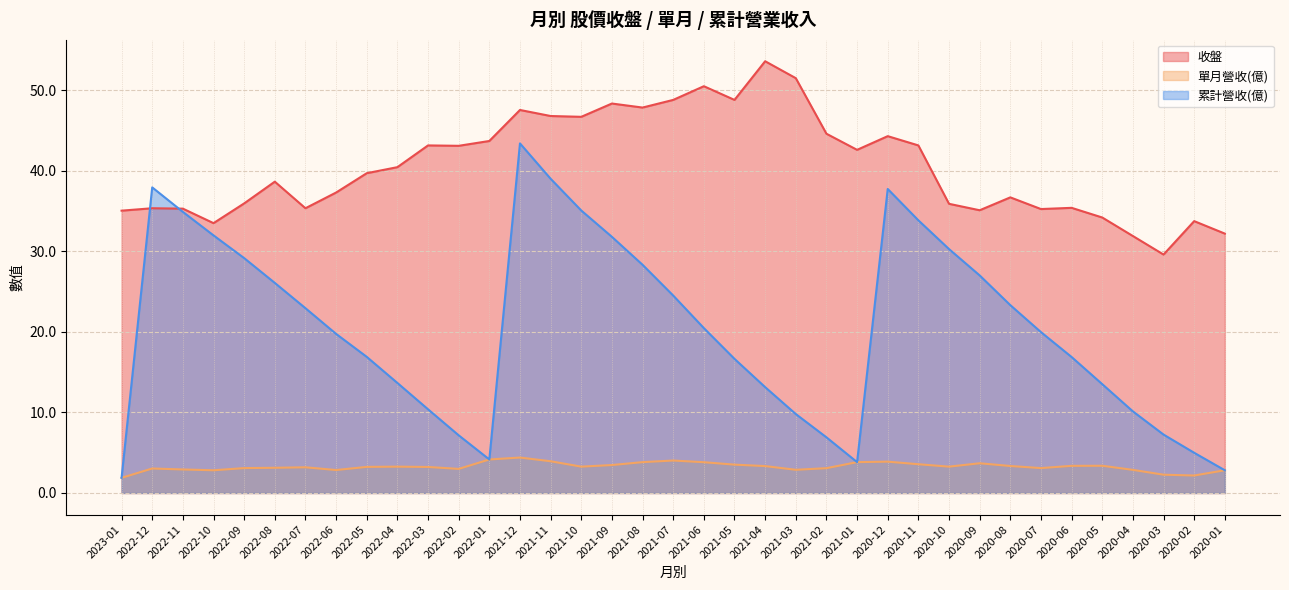

Which series changed the most between 2021-08 and 2020-11?

累計營收(億)